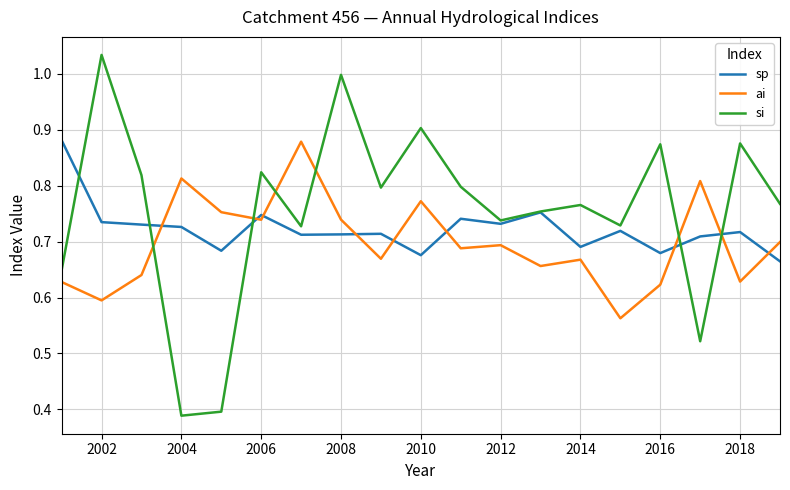

Which series has the largest total across all categories?

si